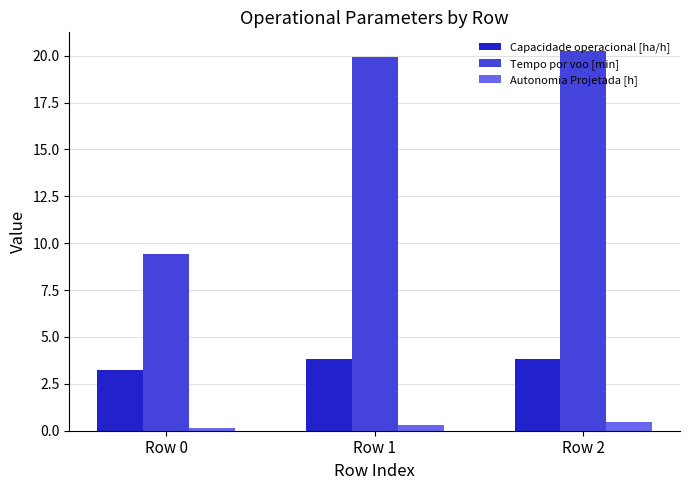

Between Row 0 and Row 1, which series saw the biggest shift?

Tempo por voo [min]